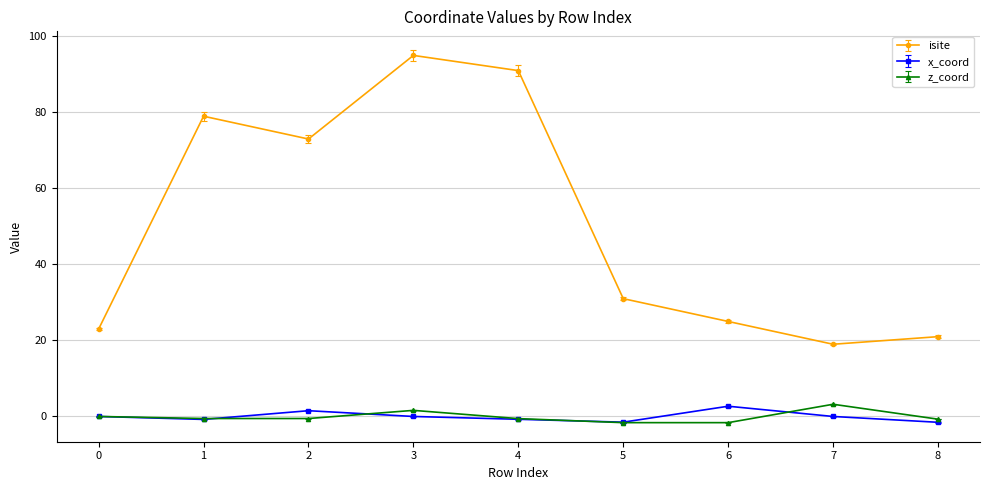

Is it true that x_coord equals -1.5 at 5?

True